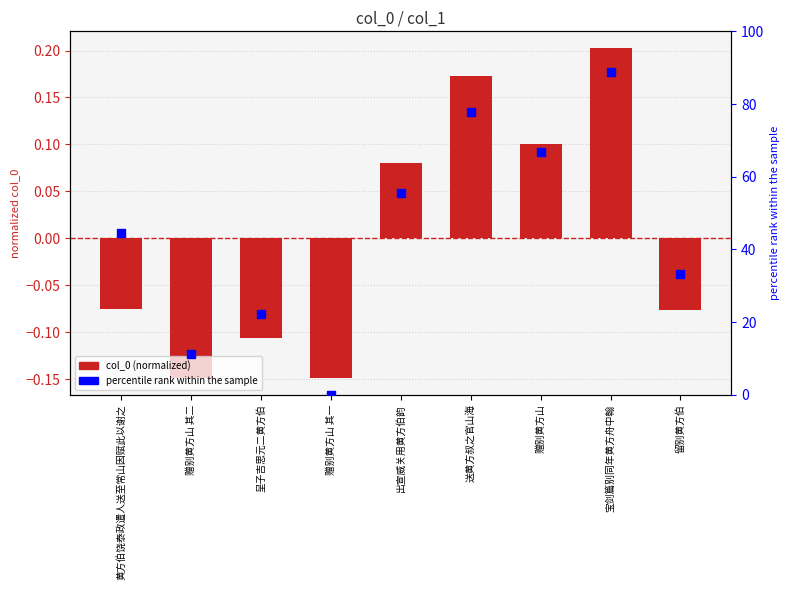

At how many categories does at least one series exceed 42?

5